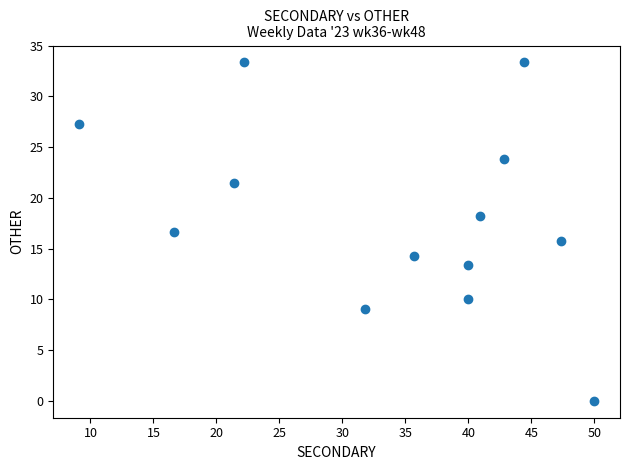

What is the range of Y values (max minus min)?

33.3